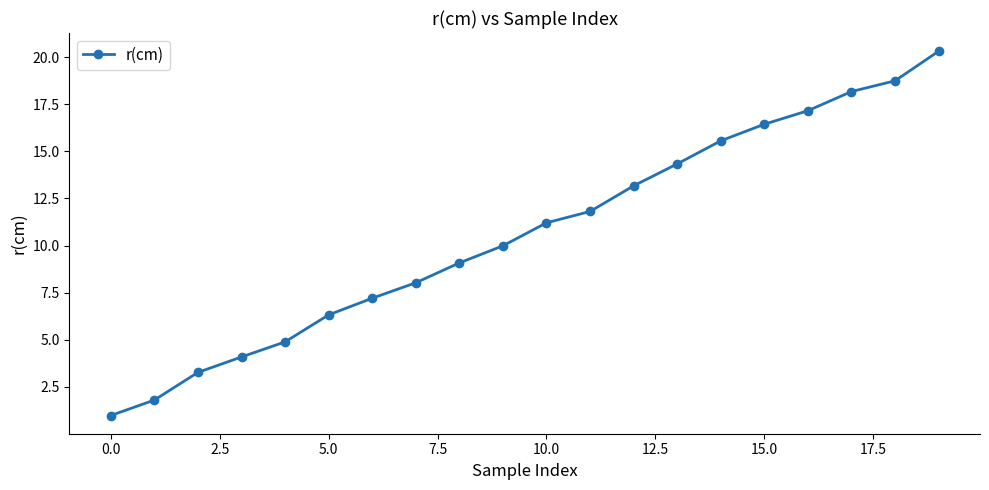

What is the value of the 3rd point from the left?

3.3